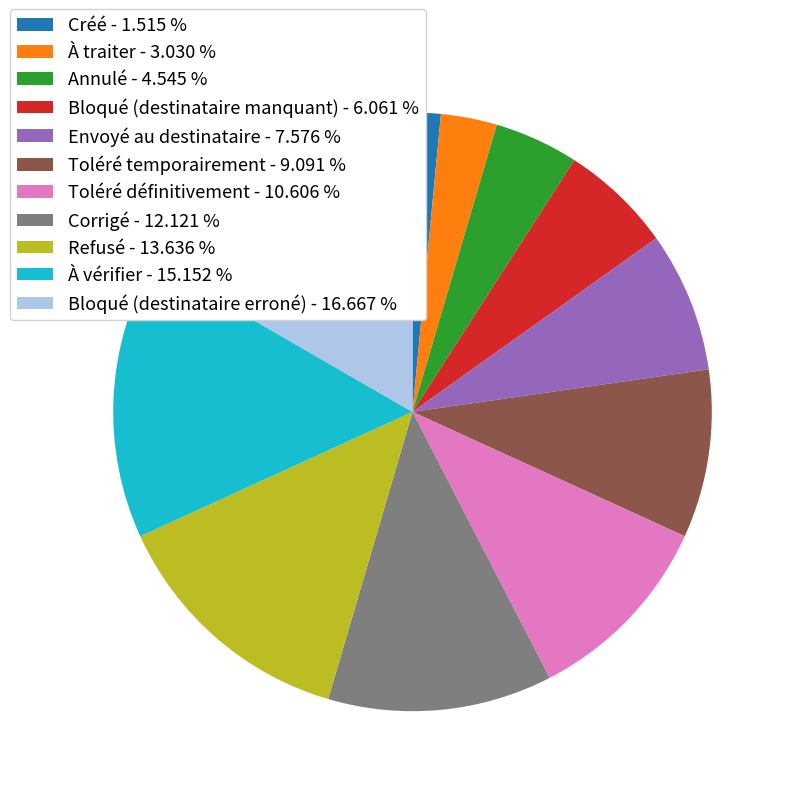

What is the smallest slice in the pie chart?

Créé